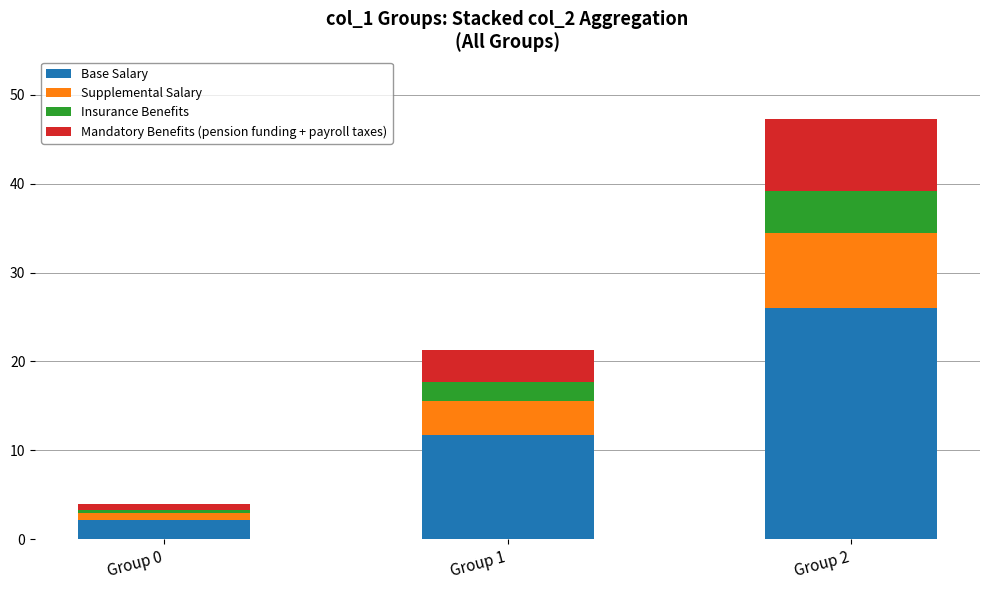

Which category has the lowest value in the Base Salary series?

Group 0